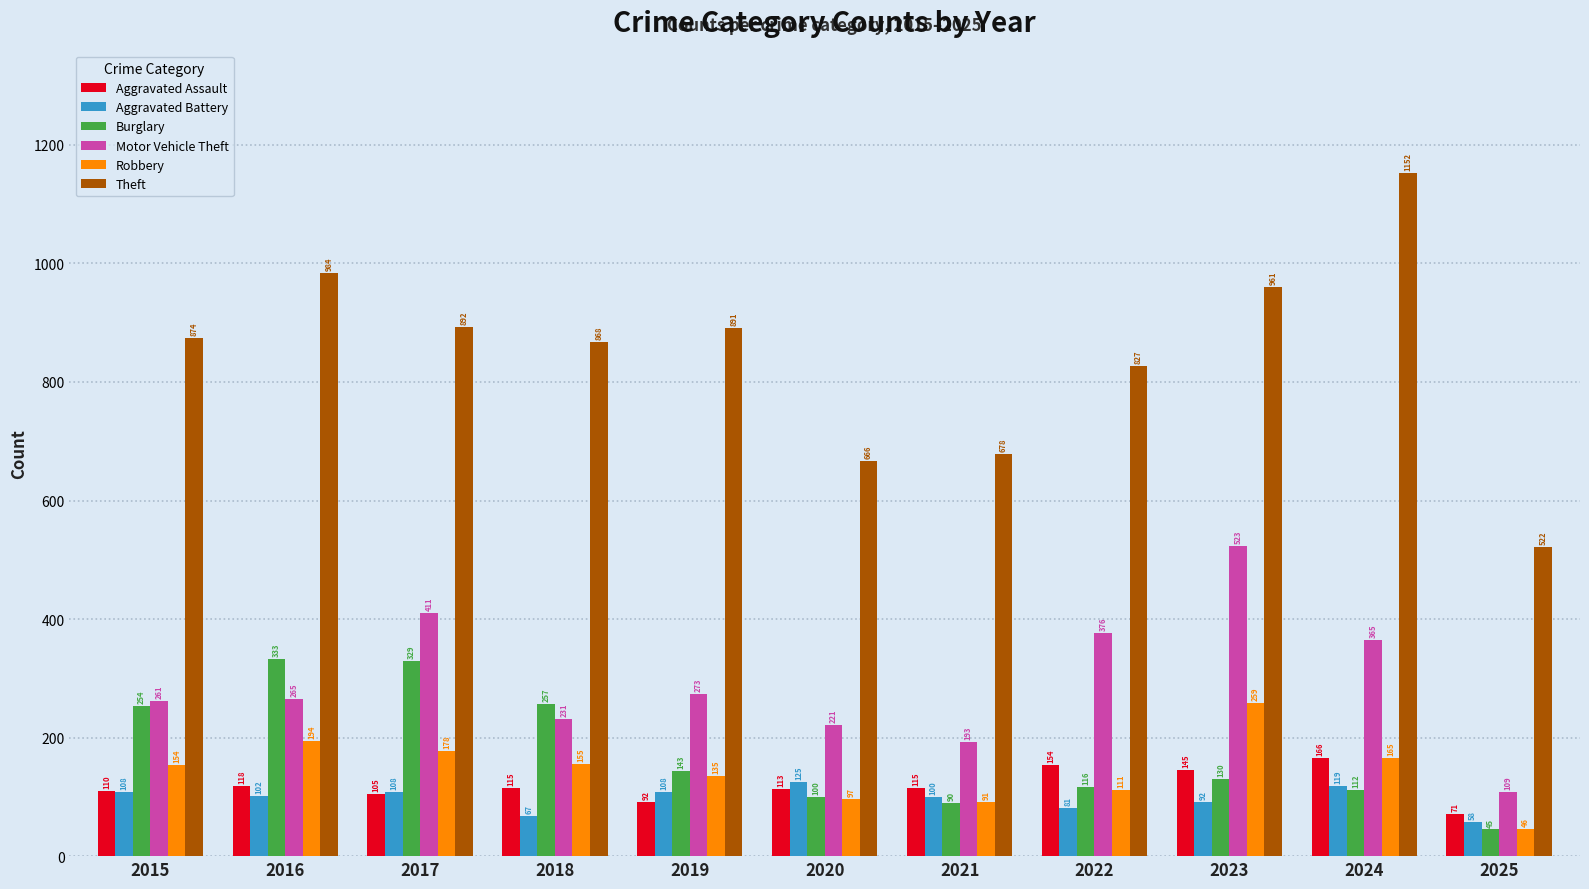

Is it true that Robbery equals 22 at 2021?

False